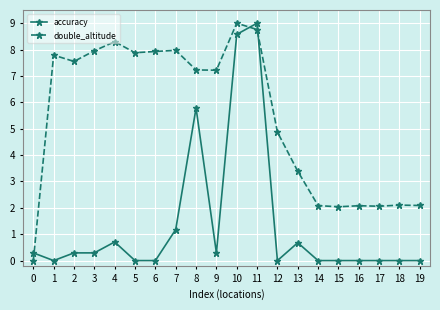

The value of accuracy at 10 is 4.4. True or false?

False